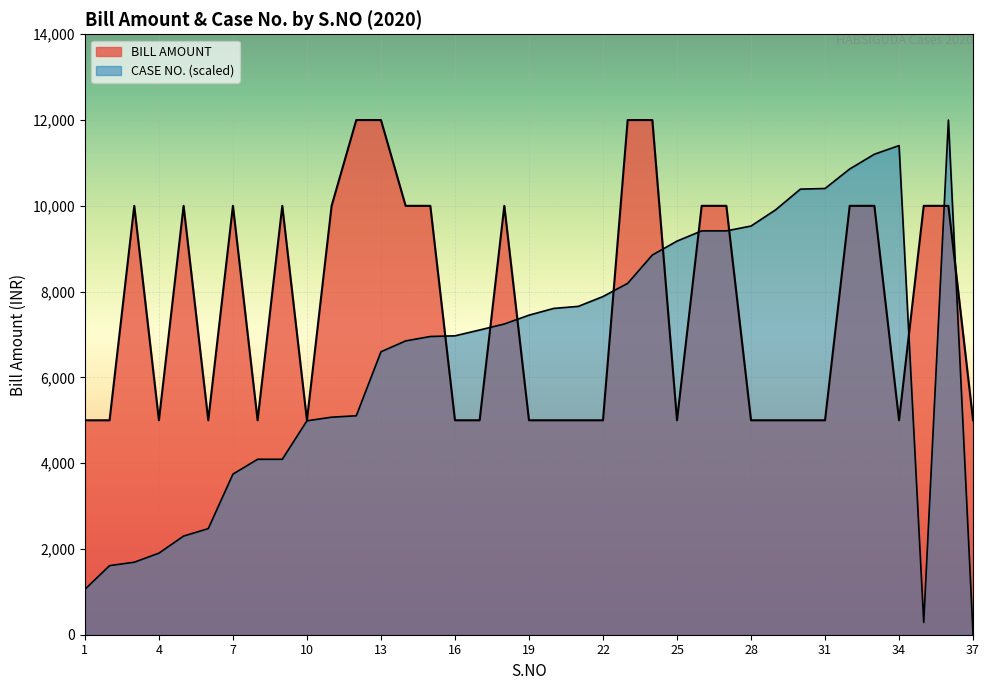

How many values in the CASE NO. series are below 7105?

18